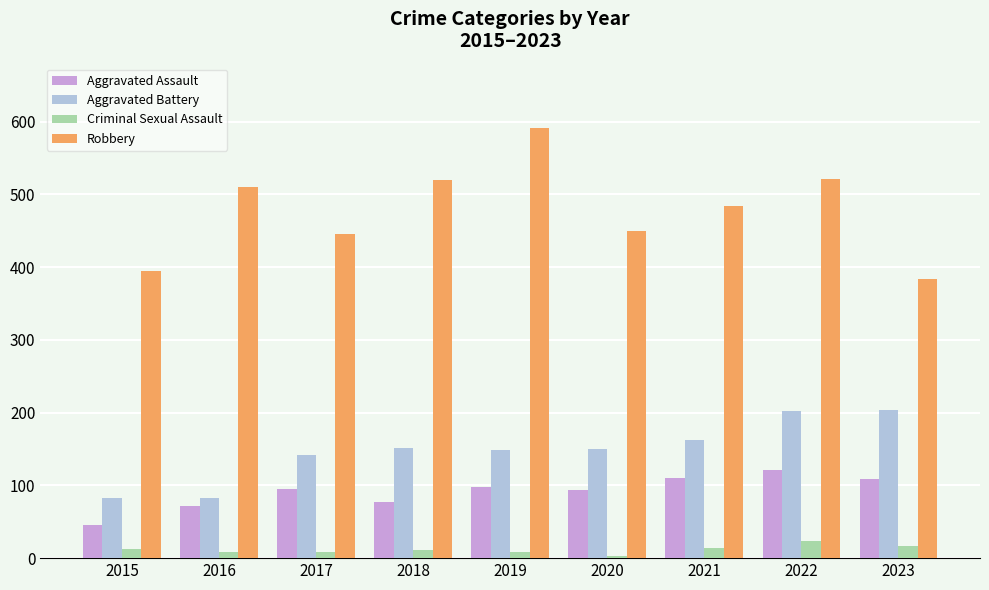

Read the Criminal Sexual Assault value at 2016, to the nearest 5.

10